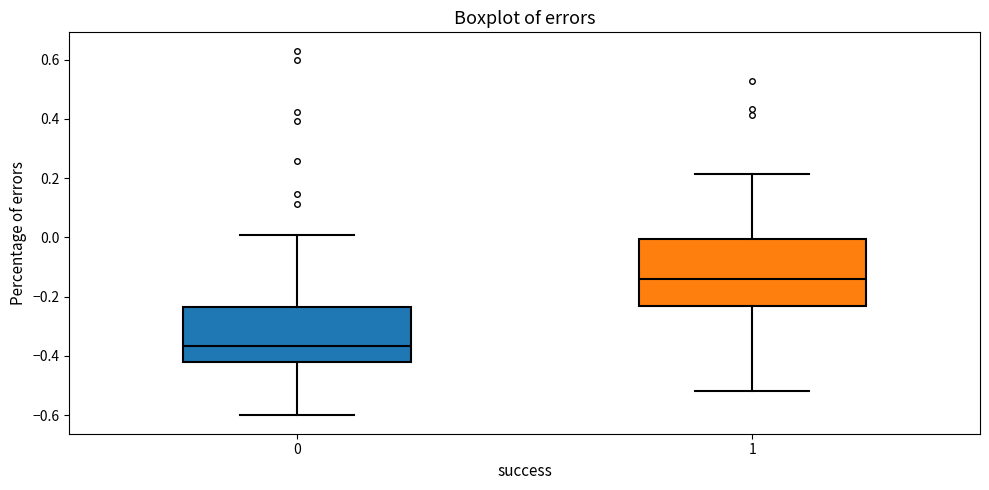

Reading left to right, transcribe this box plot: for each box, give where its median line is, the range the box spans, and where its two whiskers end, as read against the y-axis. The values are not printed on the chart, so give them approximately, as read against the axis.

0: median -0.36, box -0.42 to -0.24, whiskers -0.60 to 0.00
1: median -0.14, box -0.24 to 0.00, whiskers -0.52 to 0.22